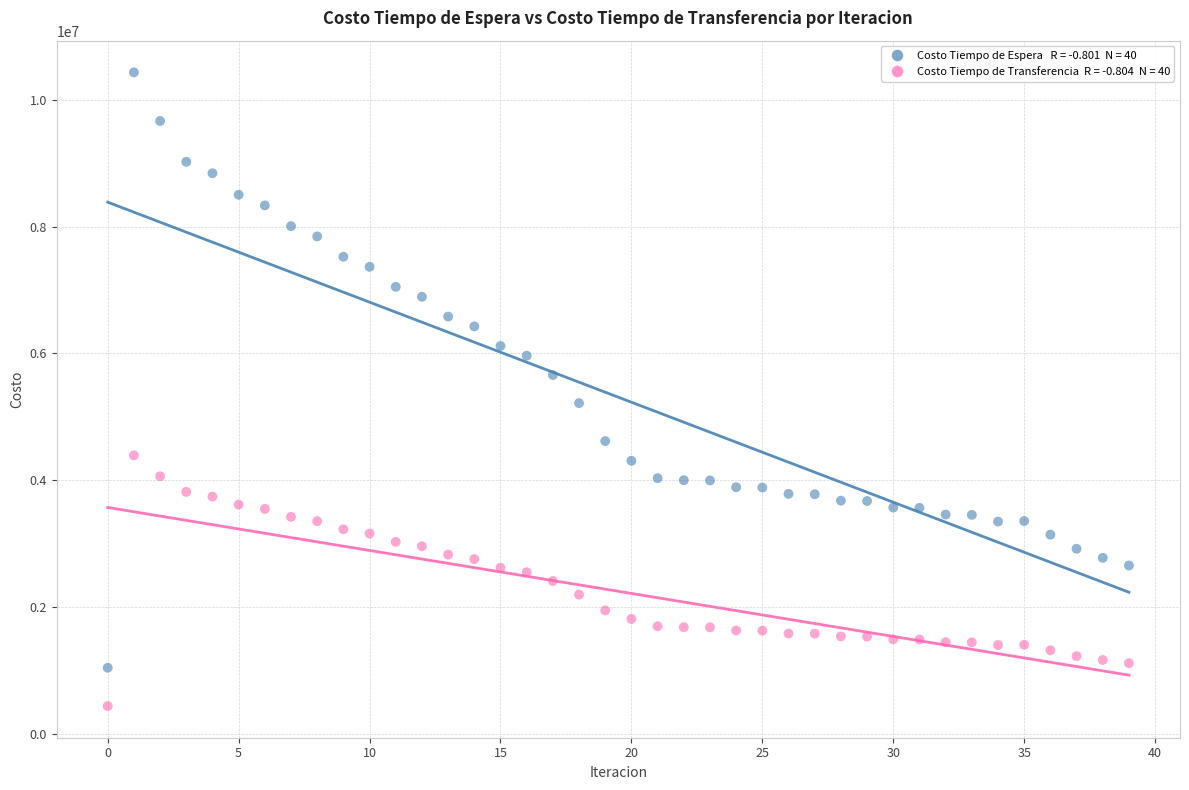

Across all data points, what is the range of Y values (max minus min)?

9994413.7